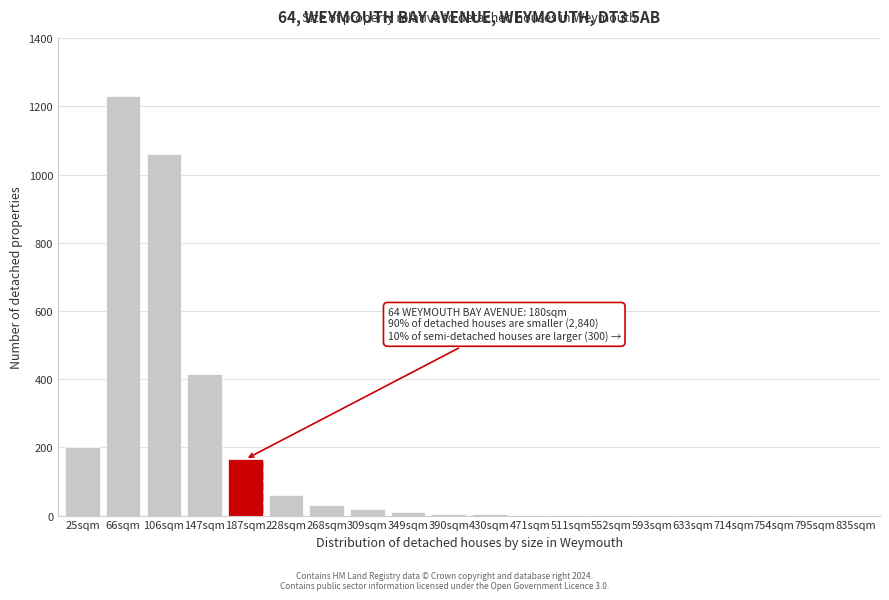

True or false: the data shows 1060 at 106sqm.

True